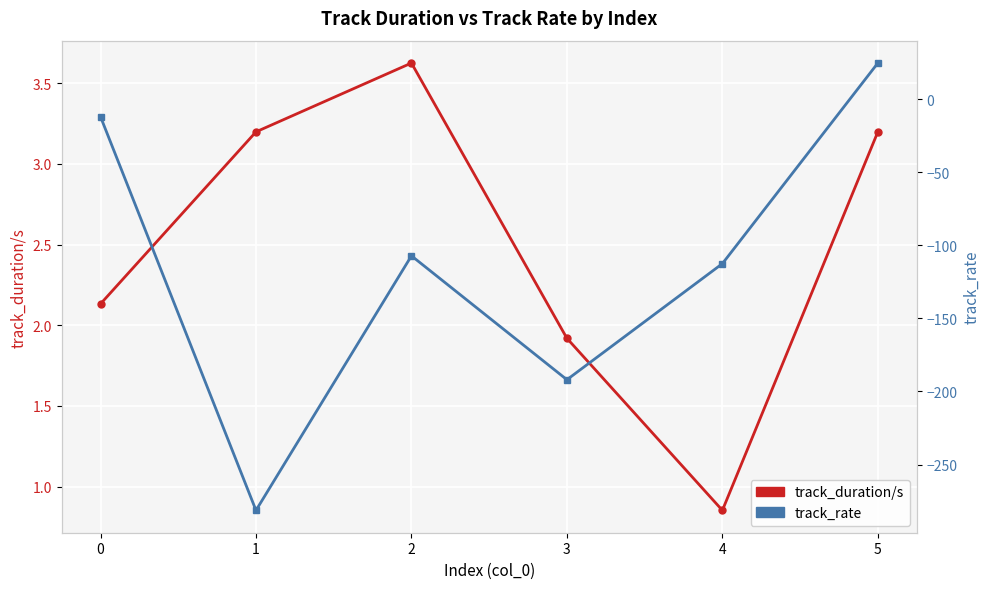

Rank the series by their average value, from highest to lowest.

track_duration/s, track_rate